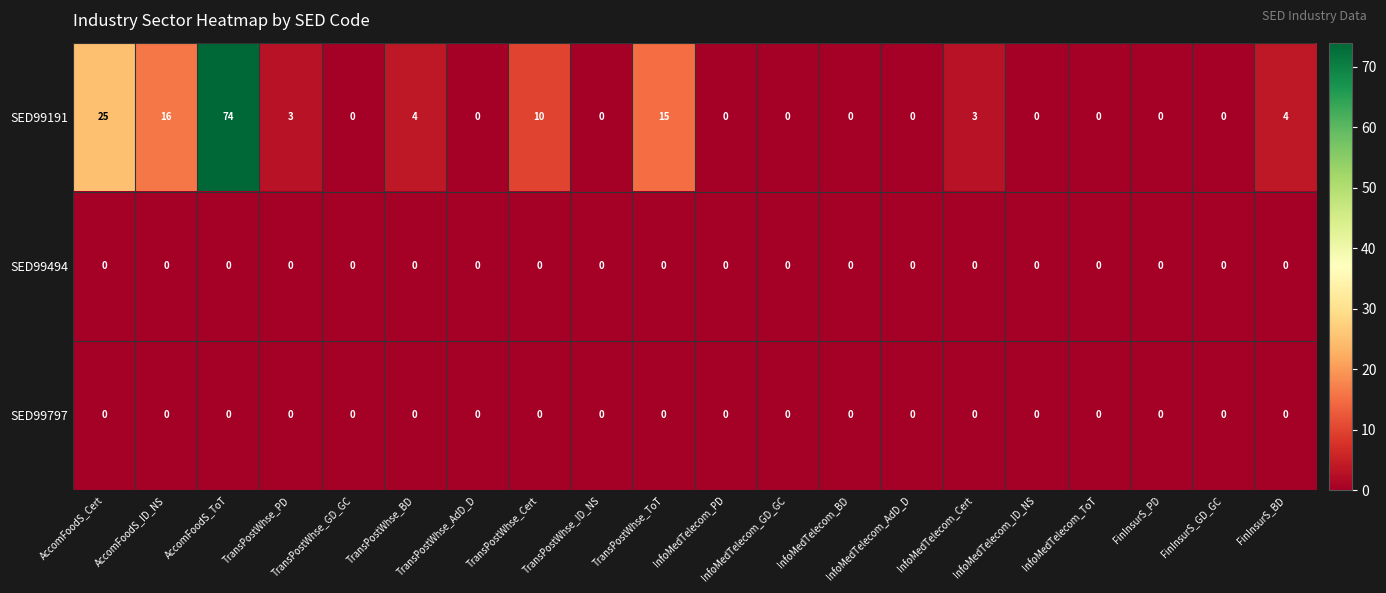

At which label is SED99191 closest to 37?

AccomFoodS_Cert